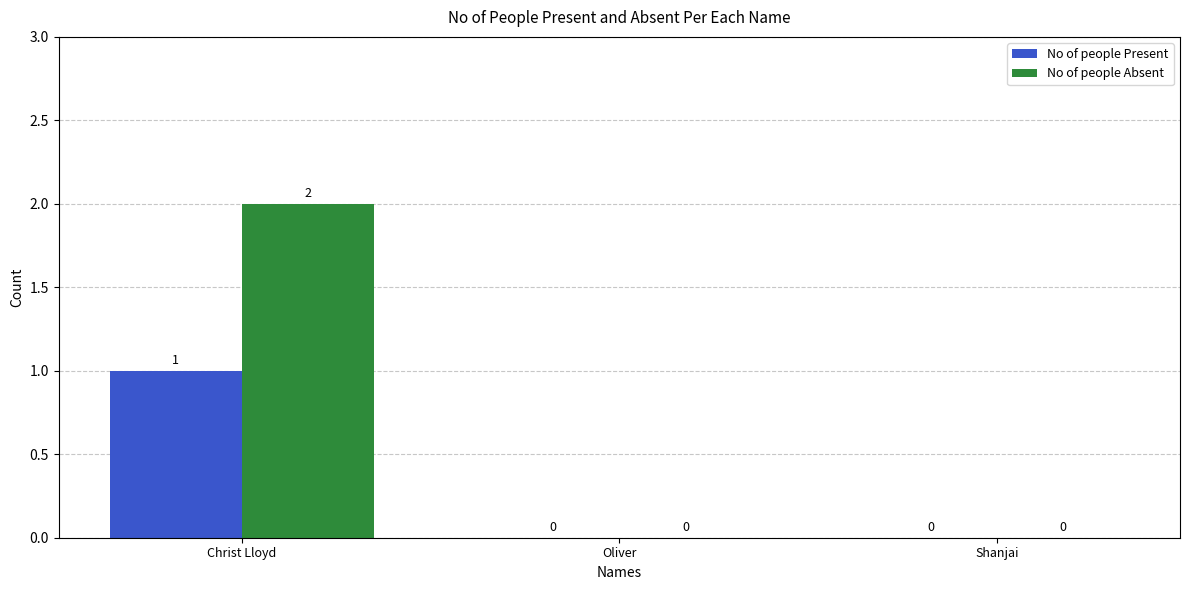

Reading left to right, list all the values displayed in this chart.

No of people Present: Christ Lloyd=1	Oliver=0	Shanjai=0
No of people Absent: Christ Lloyd=2	Oliver=0	Shanjai=0